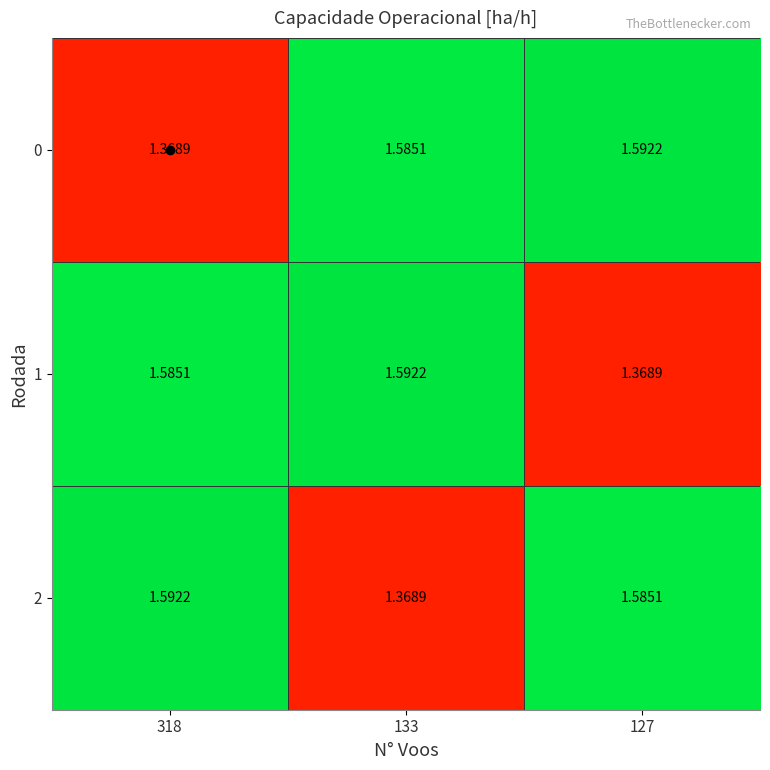

Is the value of 0 at 127 greater than the value of 2 at 127?

Yes